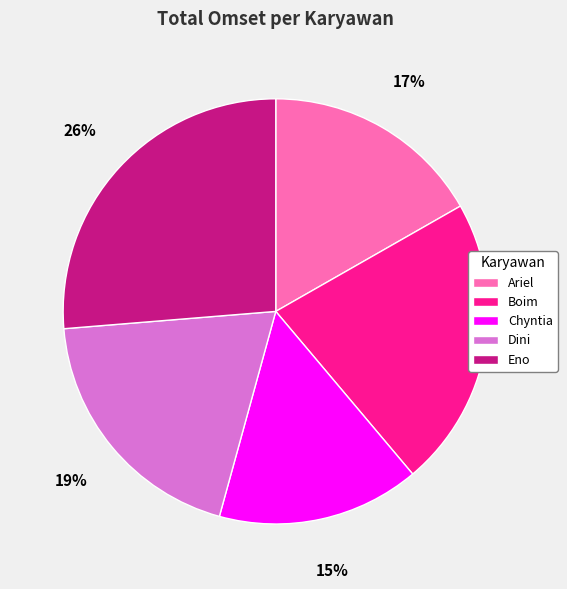

How many slices are in this pie chart?

5